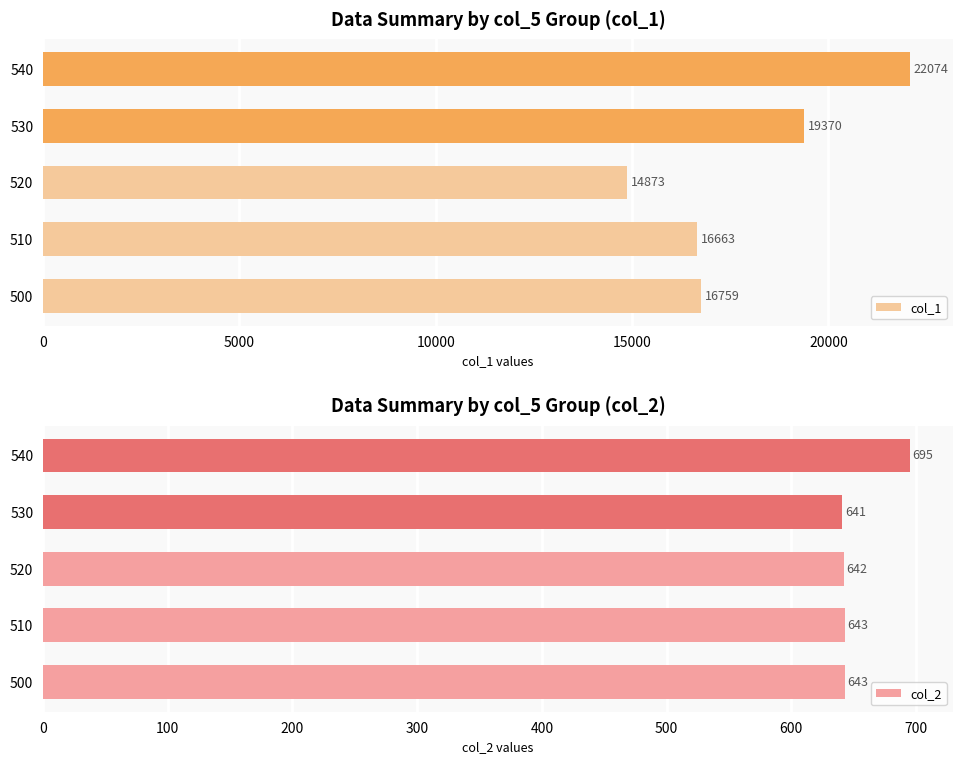

At how many categories does at least one series exceed 20794?

1